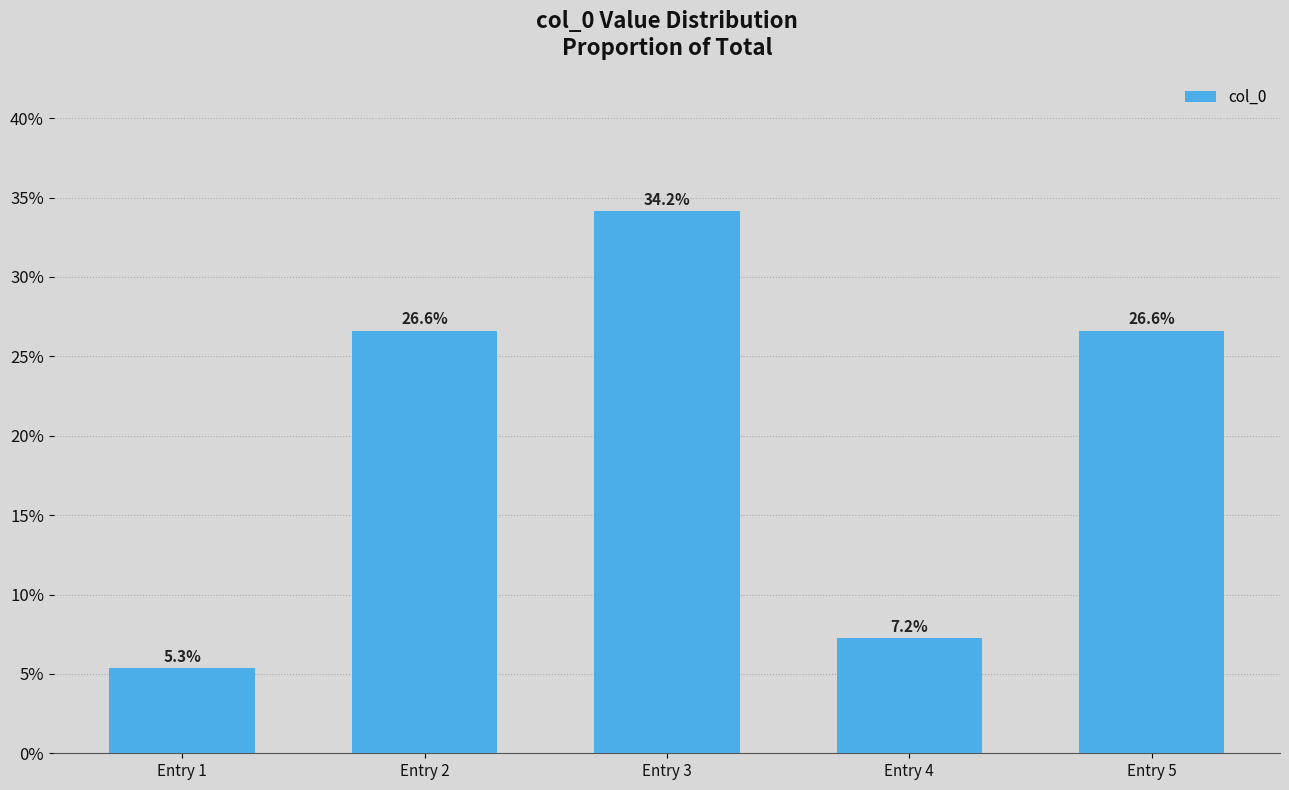

Rank the categories by value from highest to lowest.

Entry 3, Entry 5, Entry 2, Entry 4, Entry 1